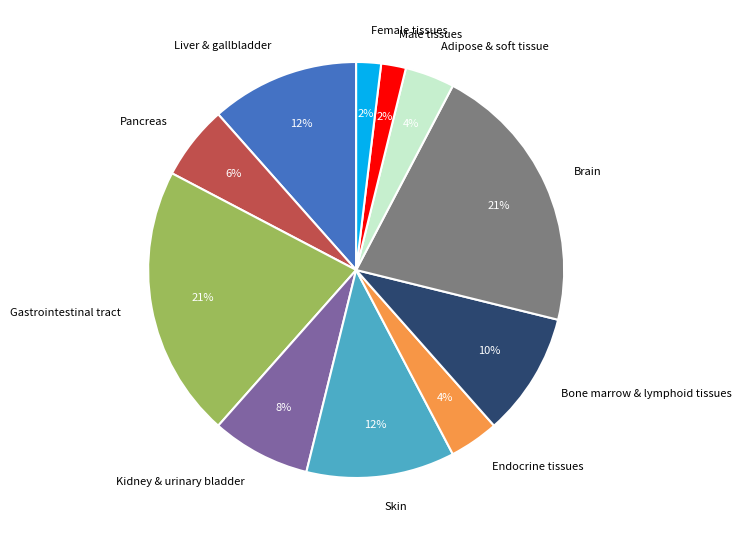

Does any single category account for the majority?

No